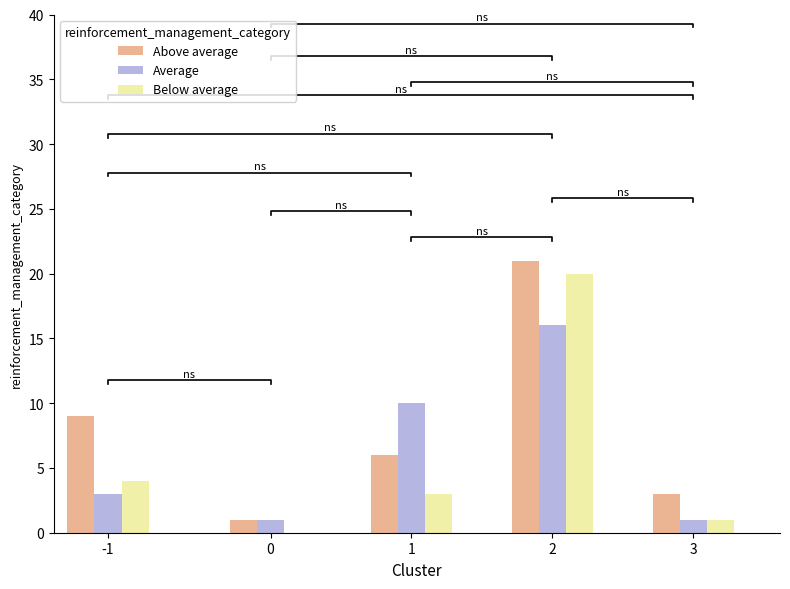

What is the greatest value displayed?

21